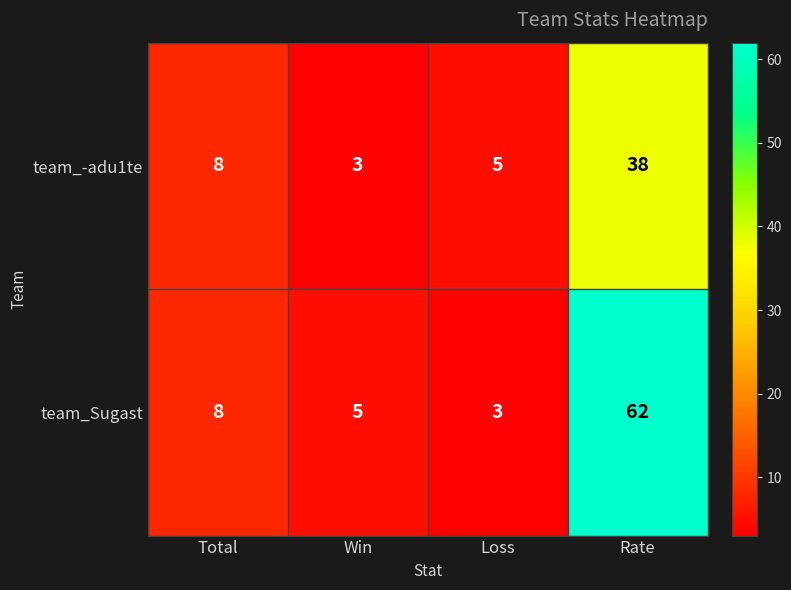

Rank the series at Win from highest to lowest value.

team_Sugast, team_-adu1te